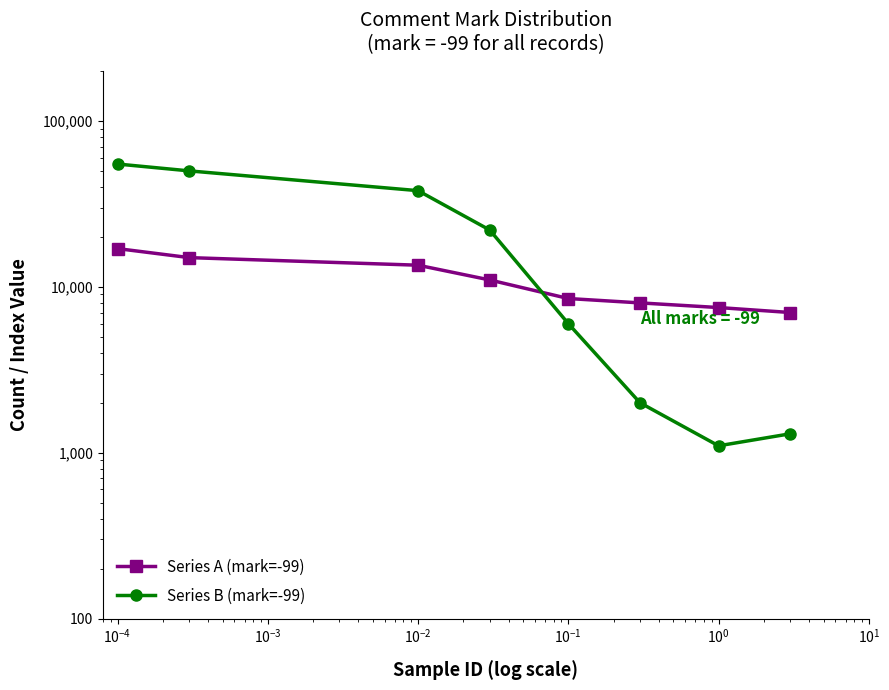

At which category does Series B (mark=-99) reach its first local valley?

$\mathdefault{10^{0}}$